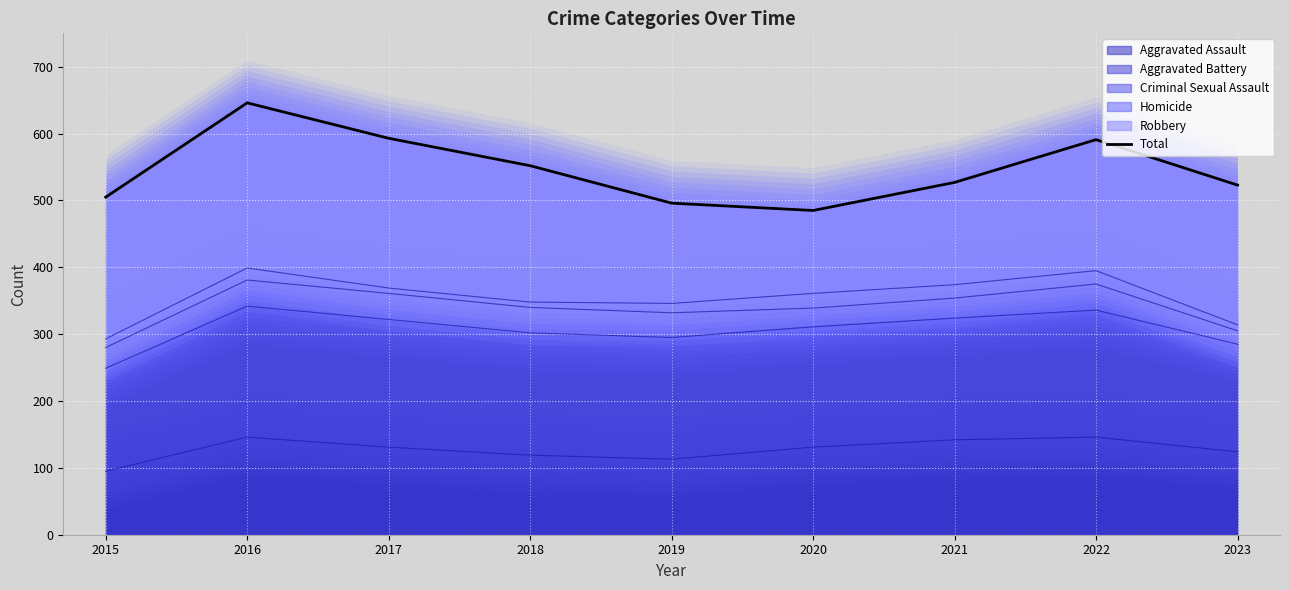

List the labels in order of value, largest first.

2016, 2017, 2022, 2018, 2021, 2023, 2015, 2019, 2020